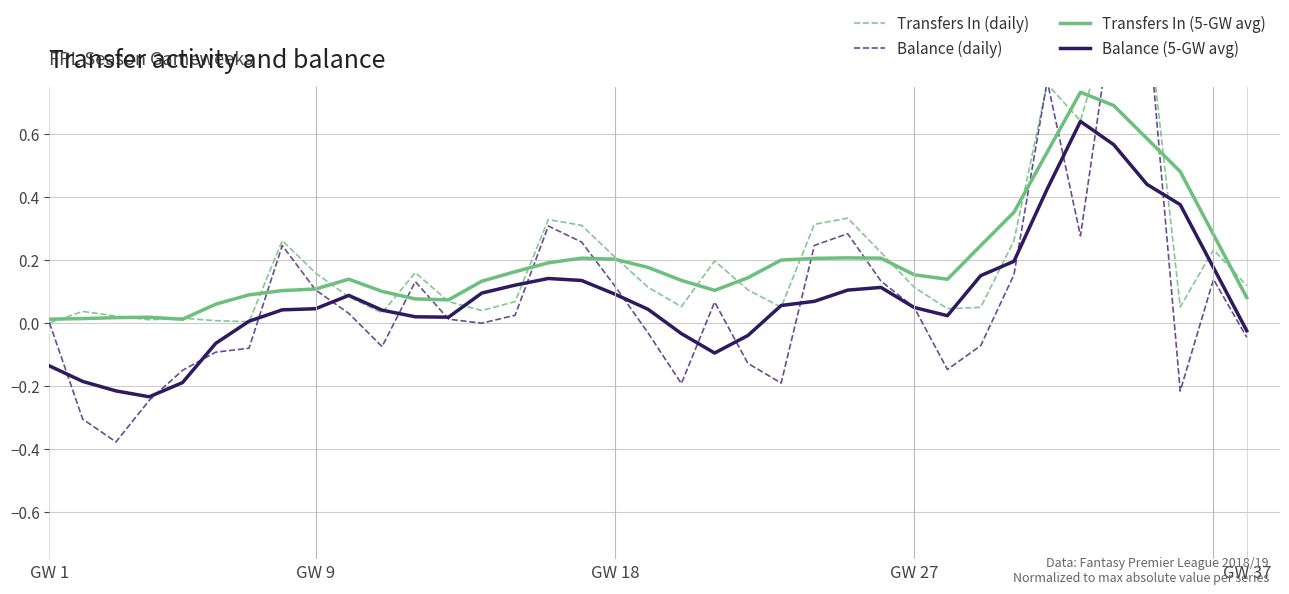

True or false: Balance (daily) and Balance (5-GW avg) cross at least once.

True